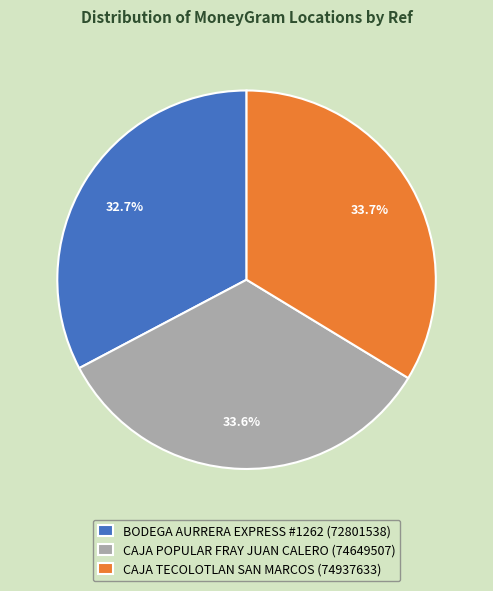

Is there any slice that represents more than half of the pie?

No